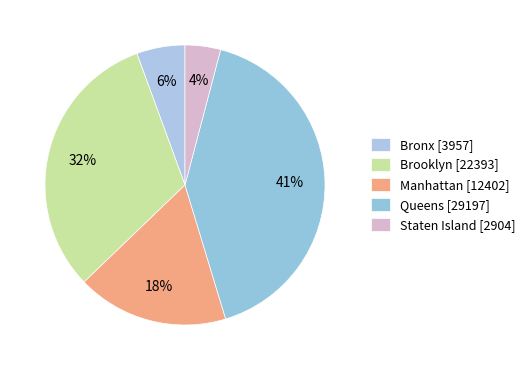

Count the number of slices in the pie.

5